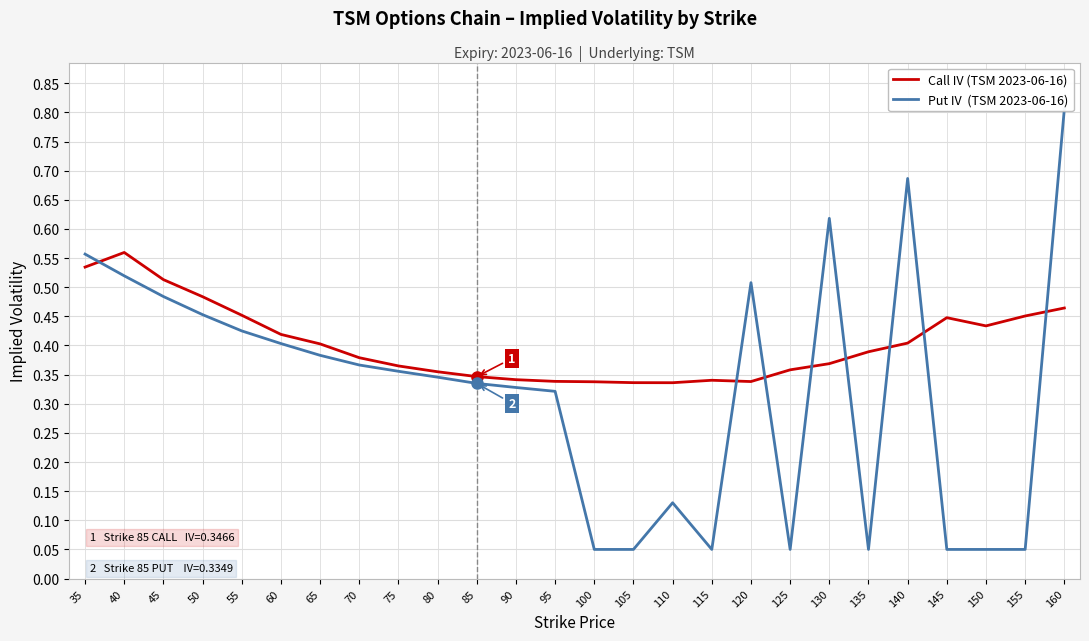

Does the chart display data point markers on the line(s)?

No